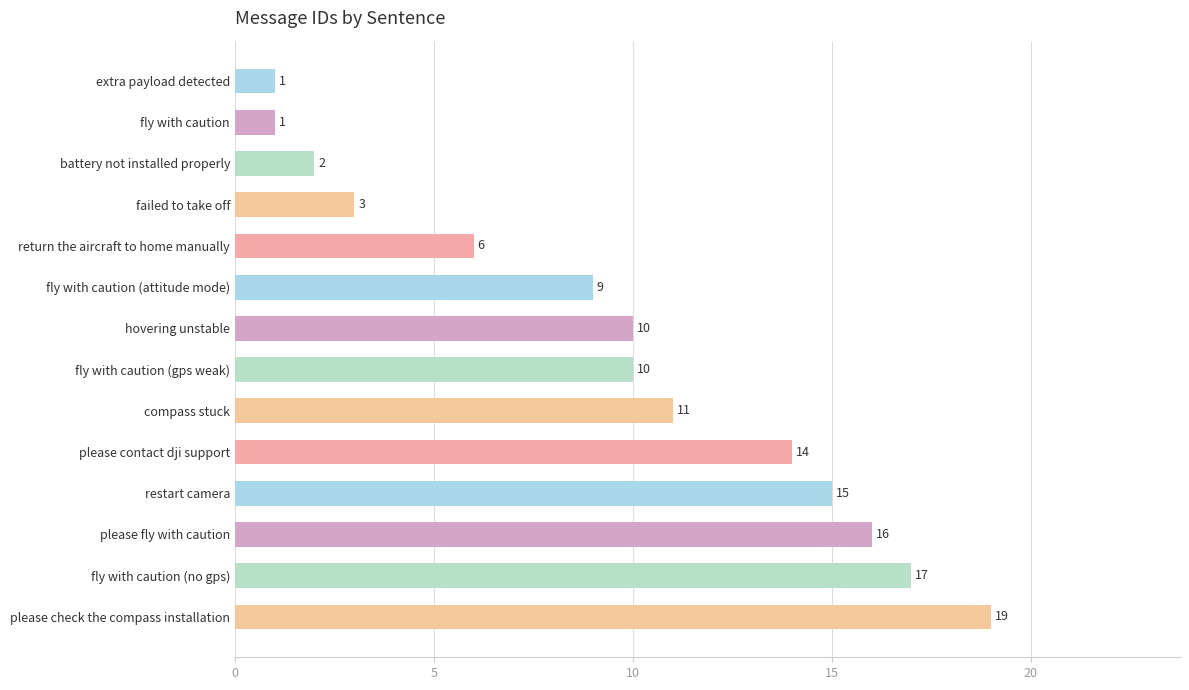

What is the maximum value shown in the chart?

19